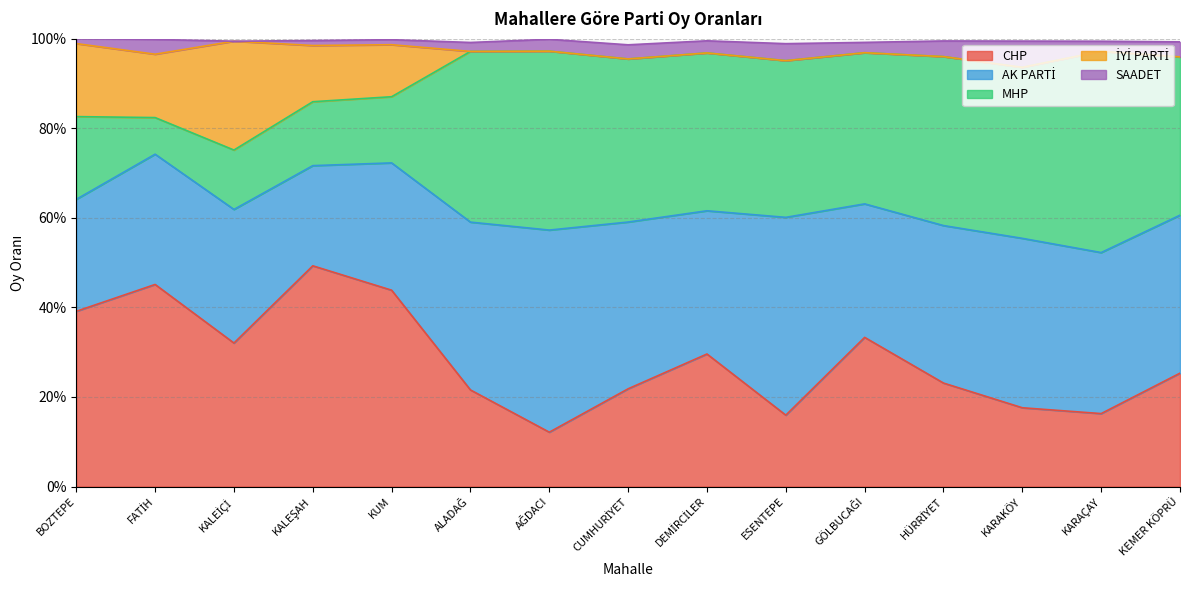

Where is the first local maximum for SAADET?

FATİH